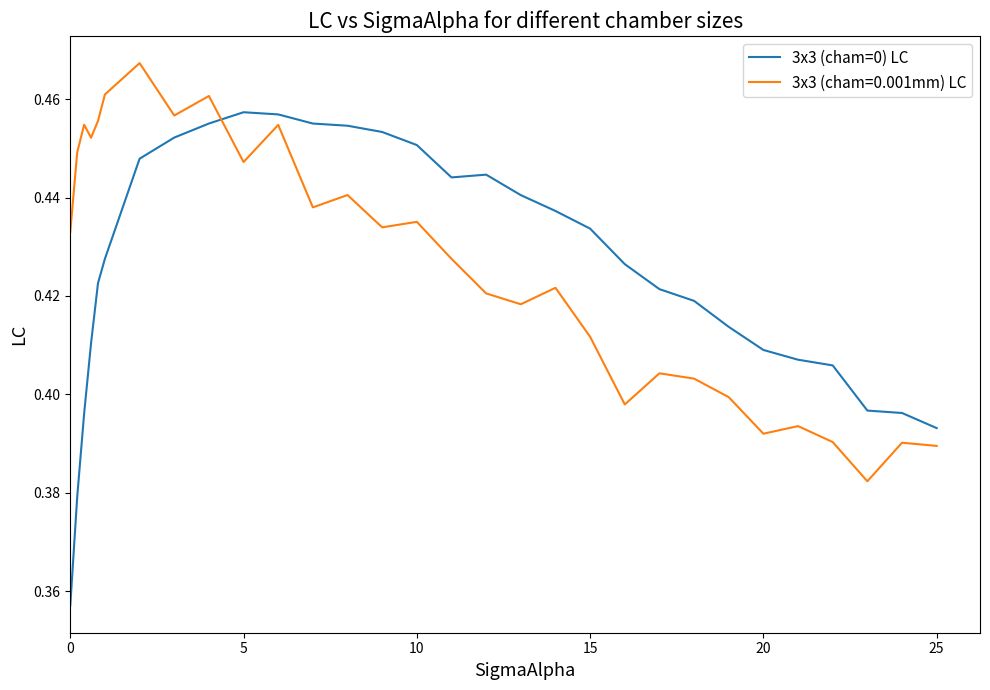

List the series in order of their peak value, highest first.

3x3 (cham=0.001mm) LC, 3x3 (cham=0) LC